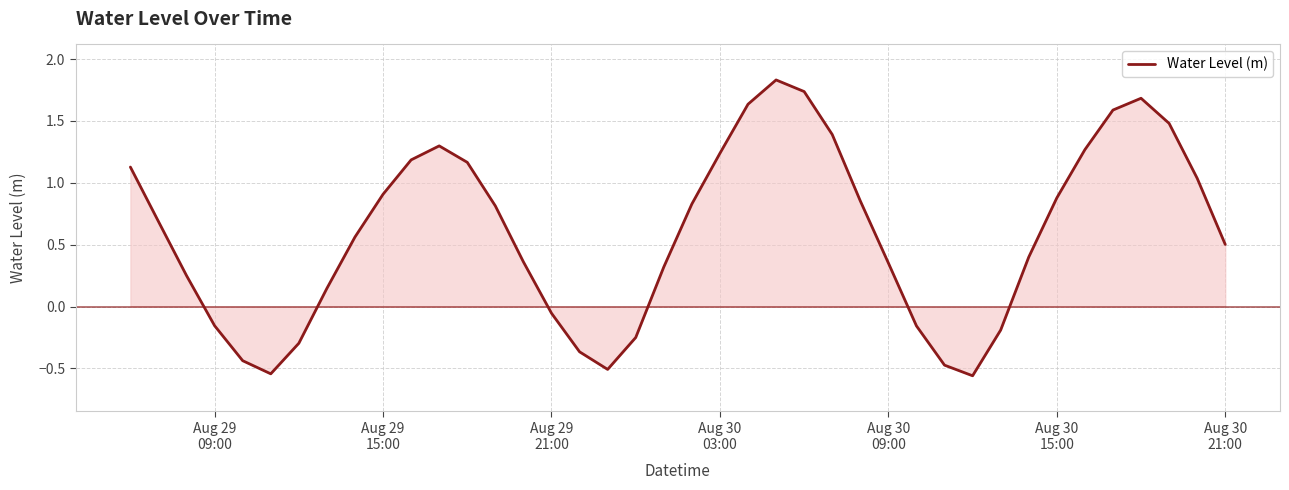

What is the difference between the maximum and minimum values?

2.4